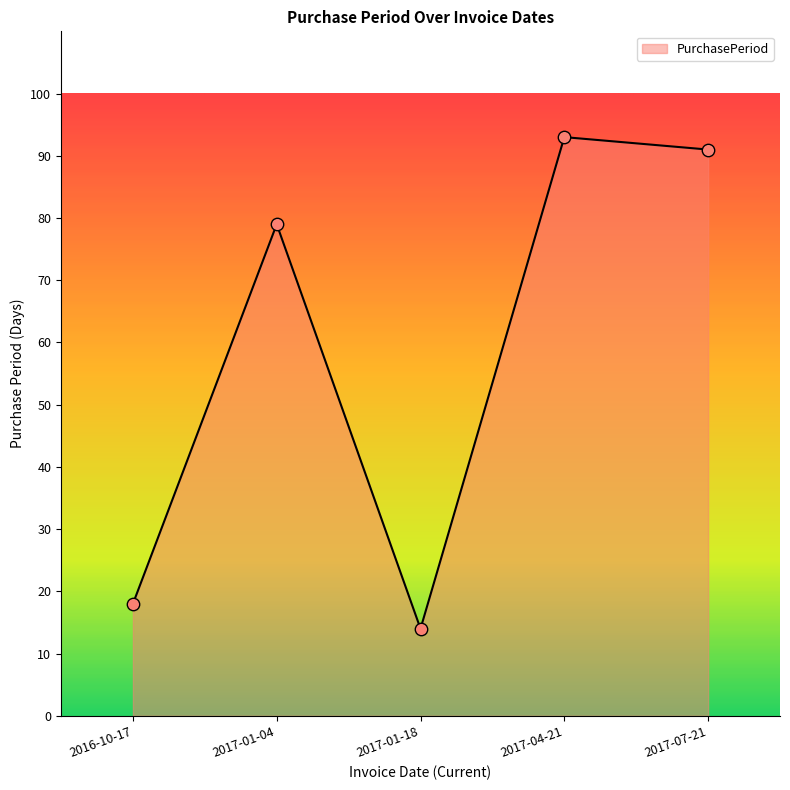

What is the change in value from 2017-01-18 to 2017-07-21?

+77